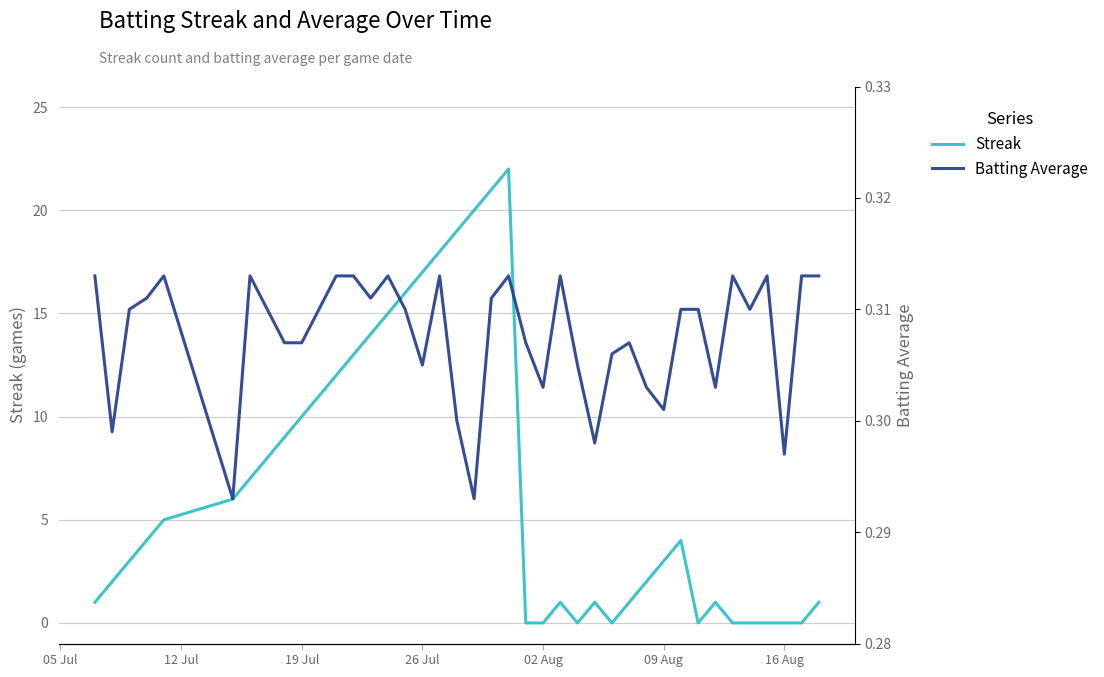

Is it true that Streak equals 0 at 02 Aug?

True